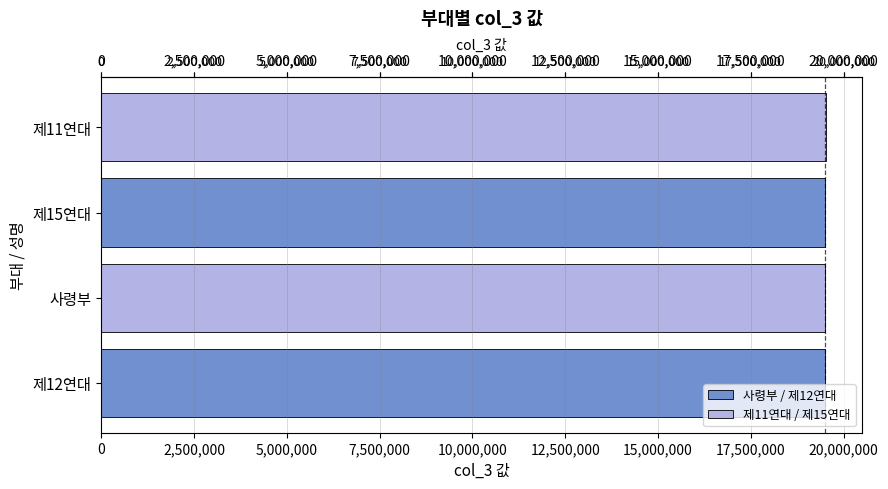

Approximately how many times larger is the value at 사령부 compared to 제12연대?

1.0